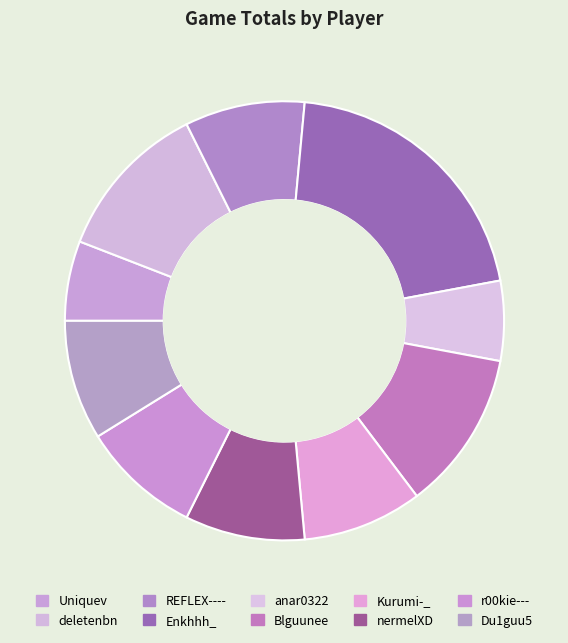

How many segments does this pie chart have?

10